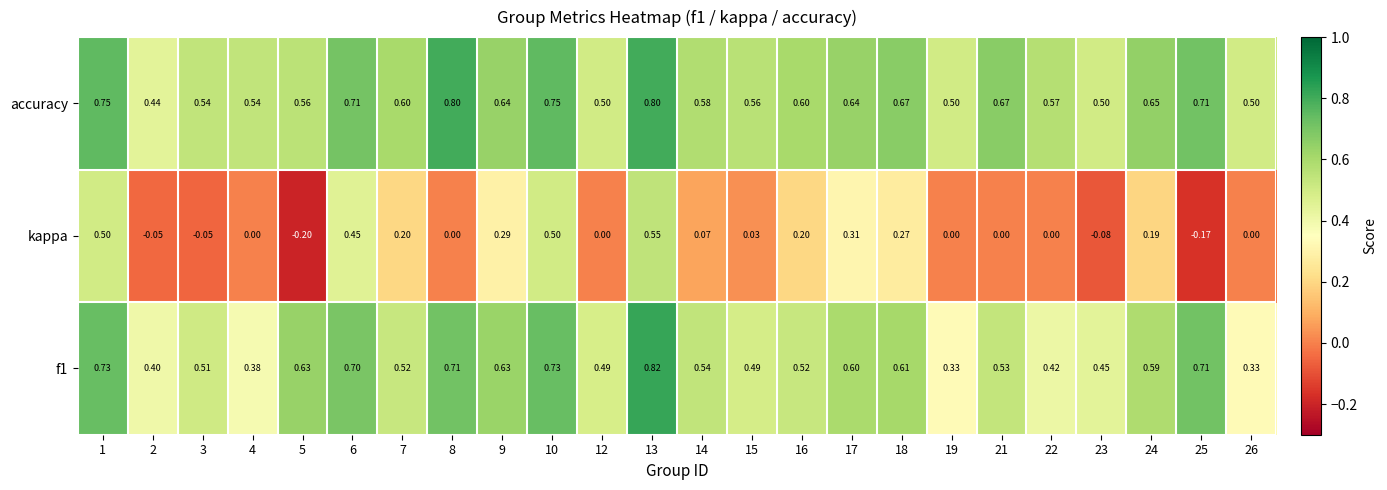

Which series has the widest spread of values?

kappa